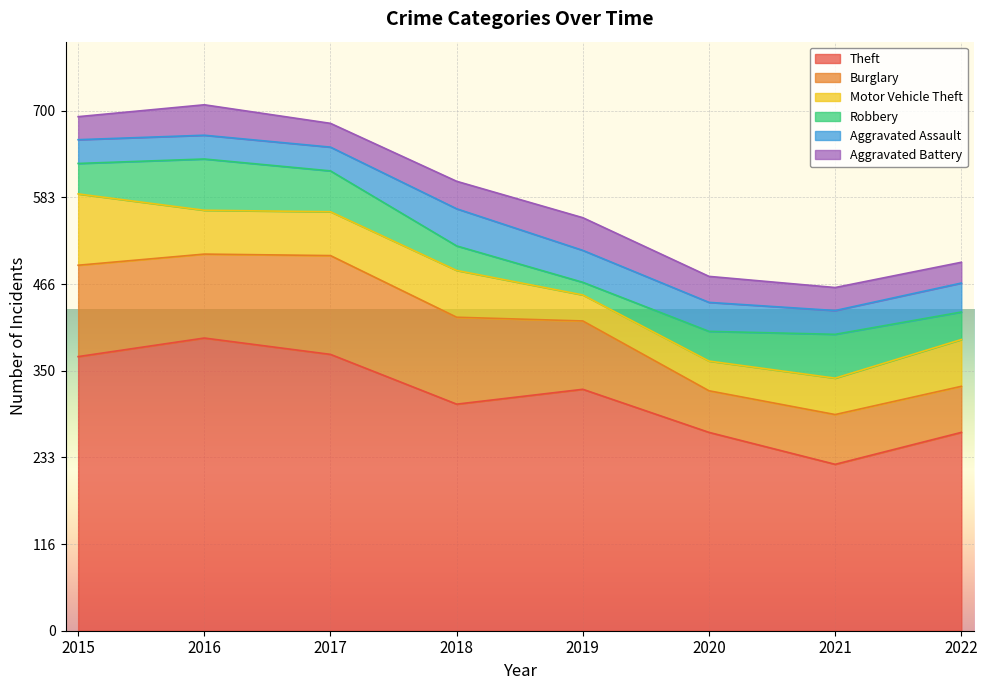

Which series has the largest range (max minus min)?

Theft